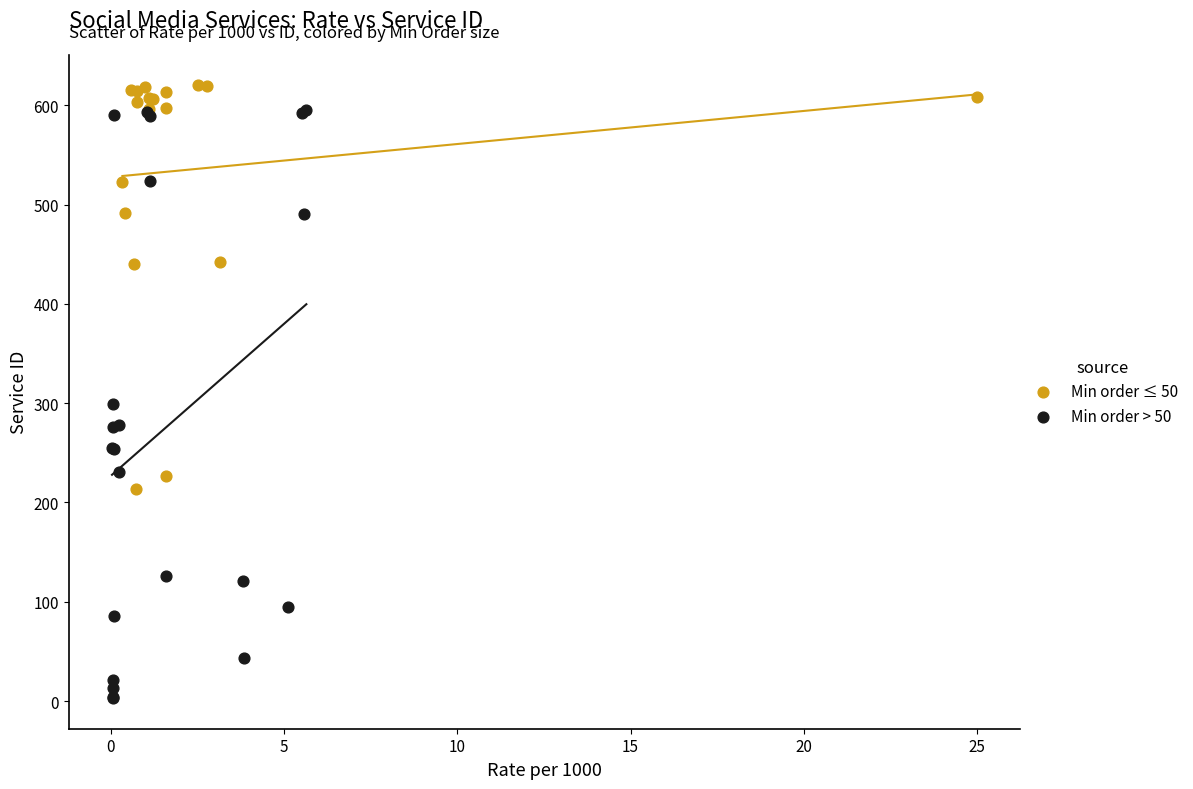

What are all the series names shown in the legend?

Min order ≤ 50, Min order > 50